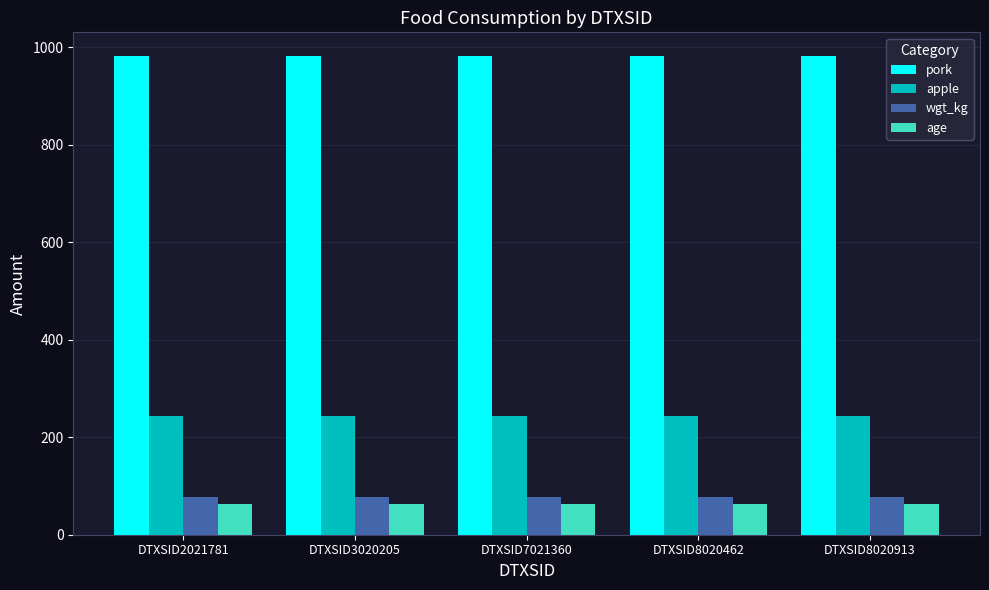

Reading left to right, list all the values displayed in this chart.

pork: DTXSID2021781=981.3	DTXSID3020205=981.3	DTXSID7021360=981.3	DTXSID8020462=981.3	DTXSID8020913=981.3
apple: DTXSID2021781=244.0	DTXSID3020205=244.0	DTXSID7021360=244.0	DTXSID8020462=244.0	DTXSID8020913=244.0
wgt_kg: DTXSID2021781=77.1	DTXSID3020205=77.1	DTXSID7021360=77.1	DTXSID8020462=77.1	DTXSID8020913=77.1
age: DTXSID2021781=64.0	DTXSID3020205=64.0	DTXSID7021360=64.0	DTXSID8020462=64.0	DTXSID8020913=64.0